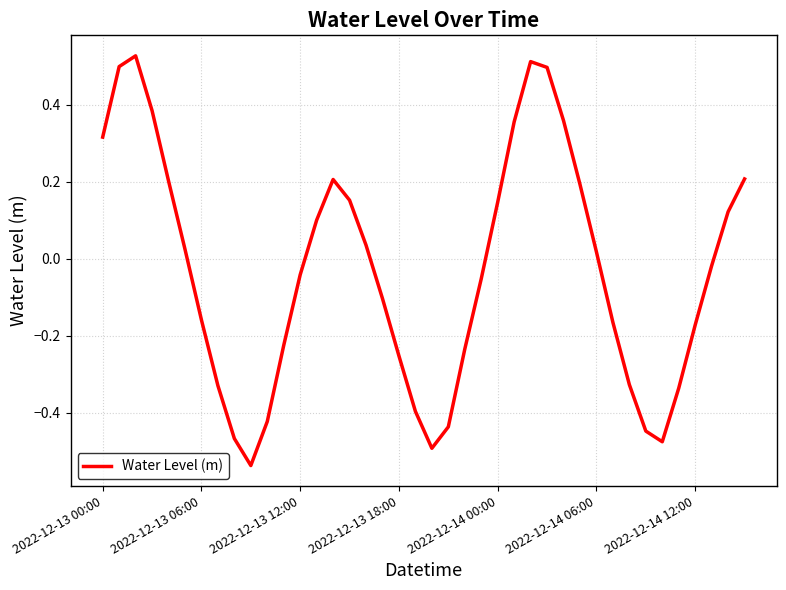

What is the difference between the maximum and minimum values?

1.1